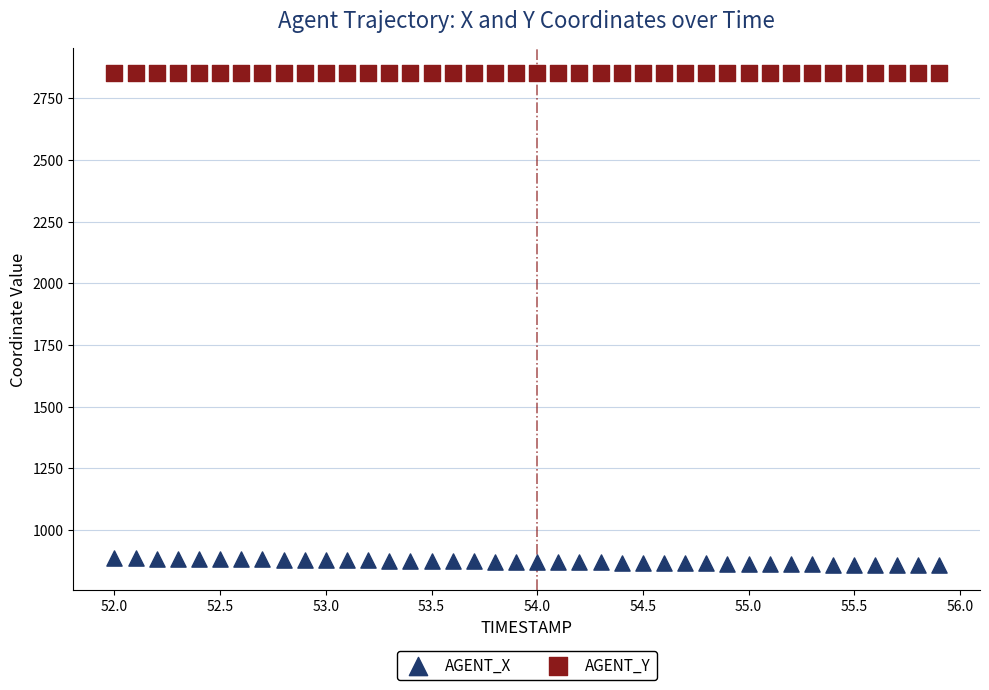

Which series has the widest spread of Y values?

AGENT_X